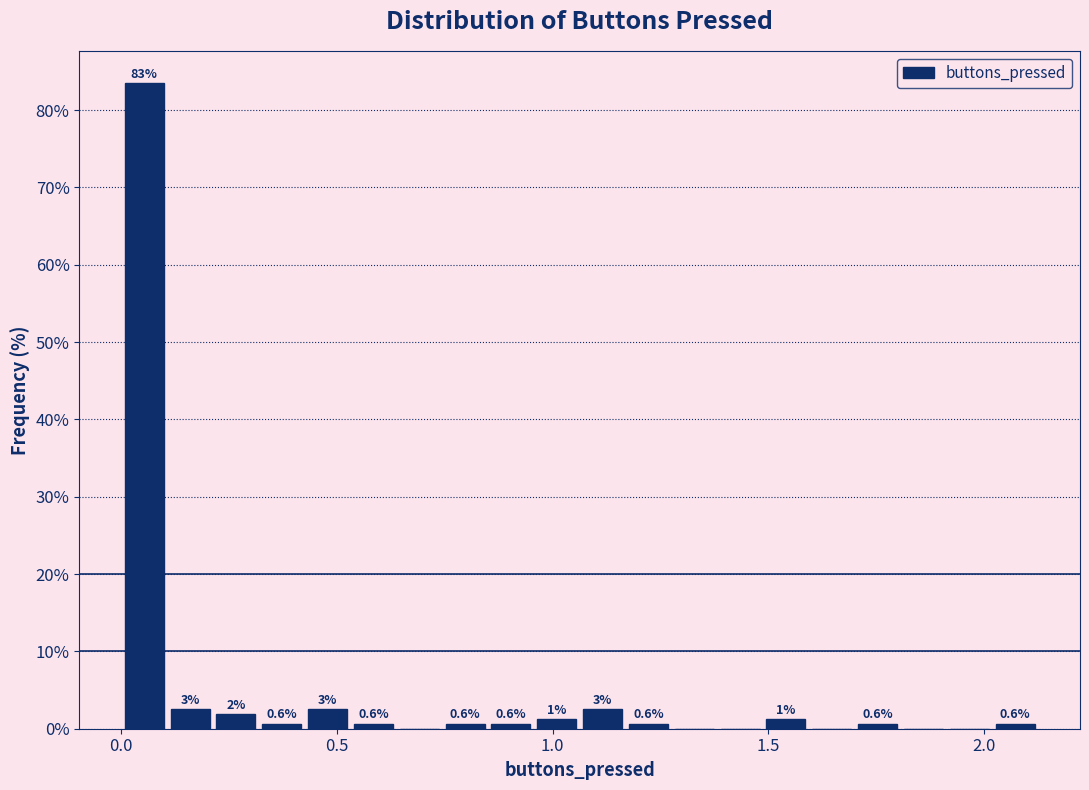

Read against the x-axis, roughly where is the centre of the tallest bar?

0.05